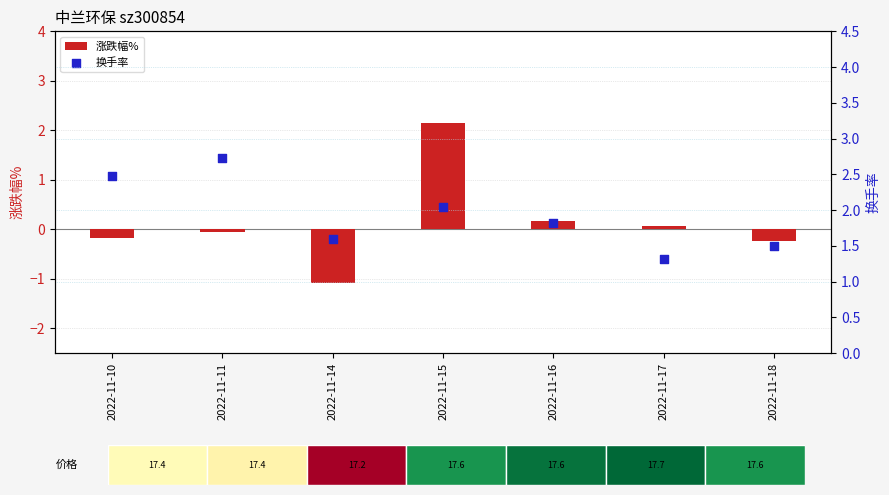

Is the value of 涨跌幅% at 2022-11-17 greater than the value of 换手率 at 2022-11-10?

No